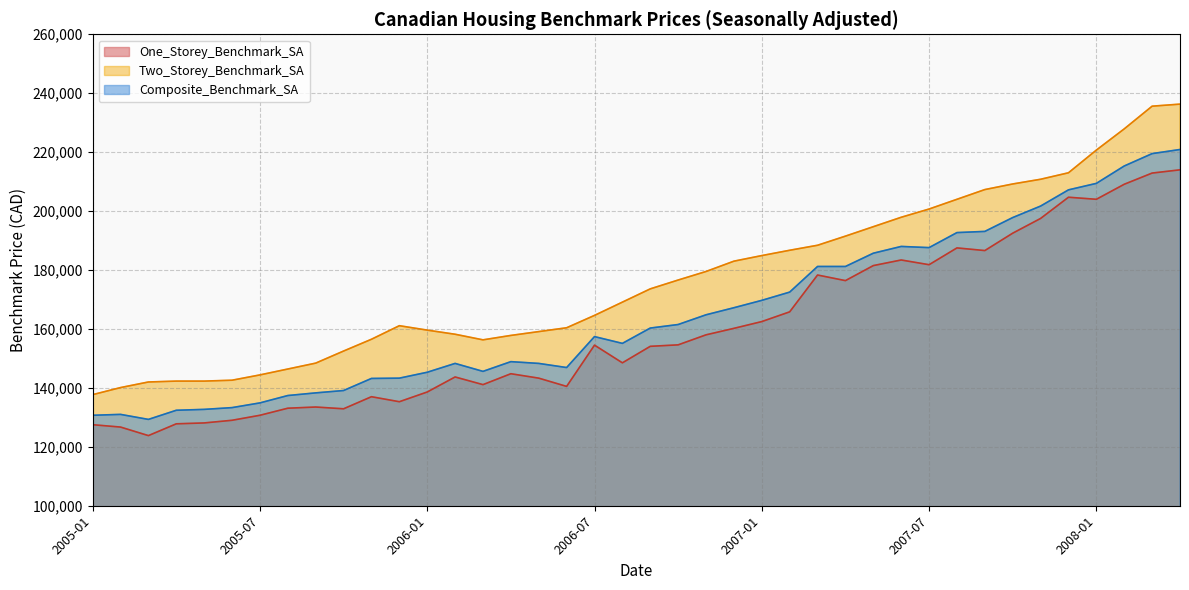

Which series has the largest range (max minus min)?

Two_Storey_Benchmark_SA